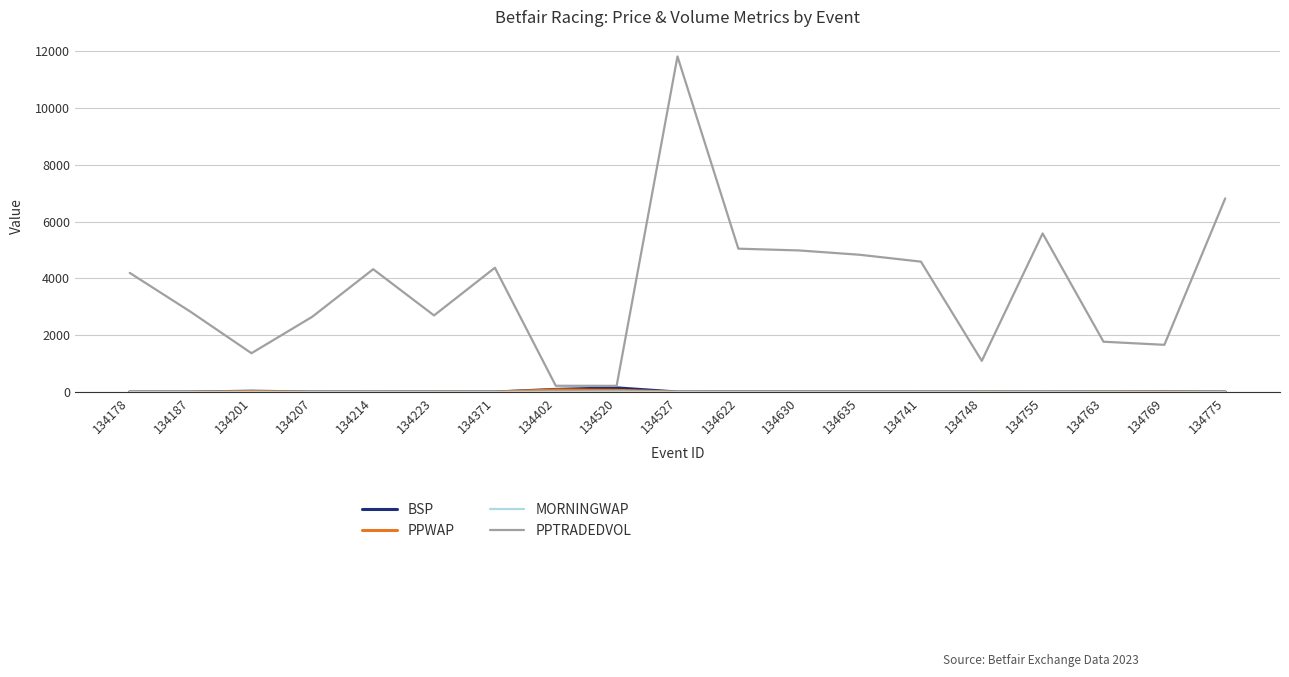

Which series has the largest range (max minus min)?

PPTRADEDVOL